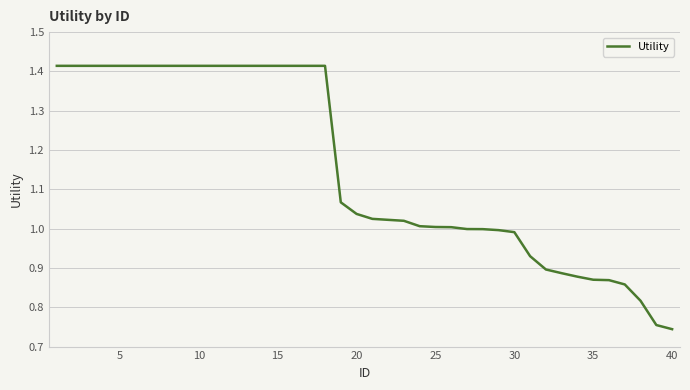

Is it true that the value at 35 is 0.5?

False